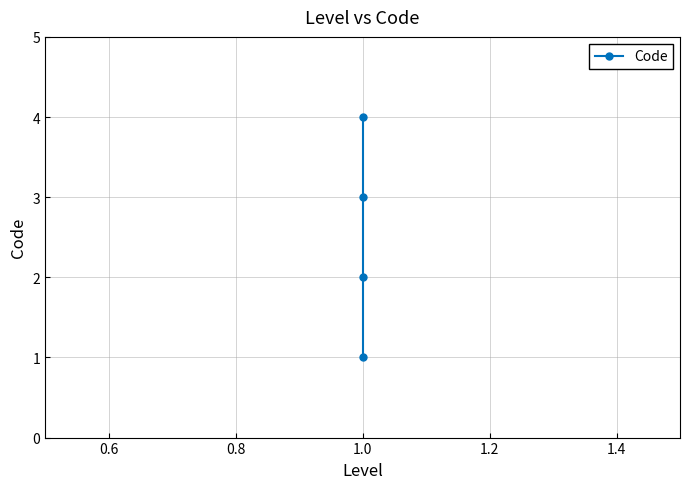

What is the label of the 4th point from the left?

1.0